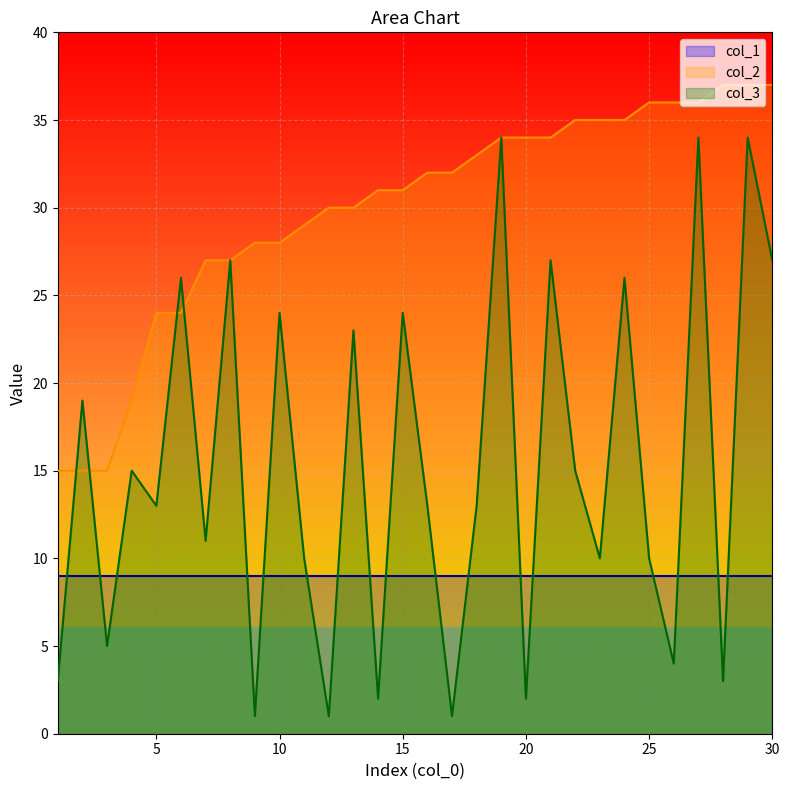

Is it true that col_1 equals 16 at 10?

False